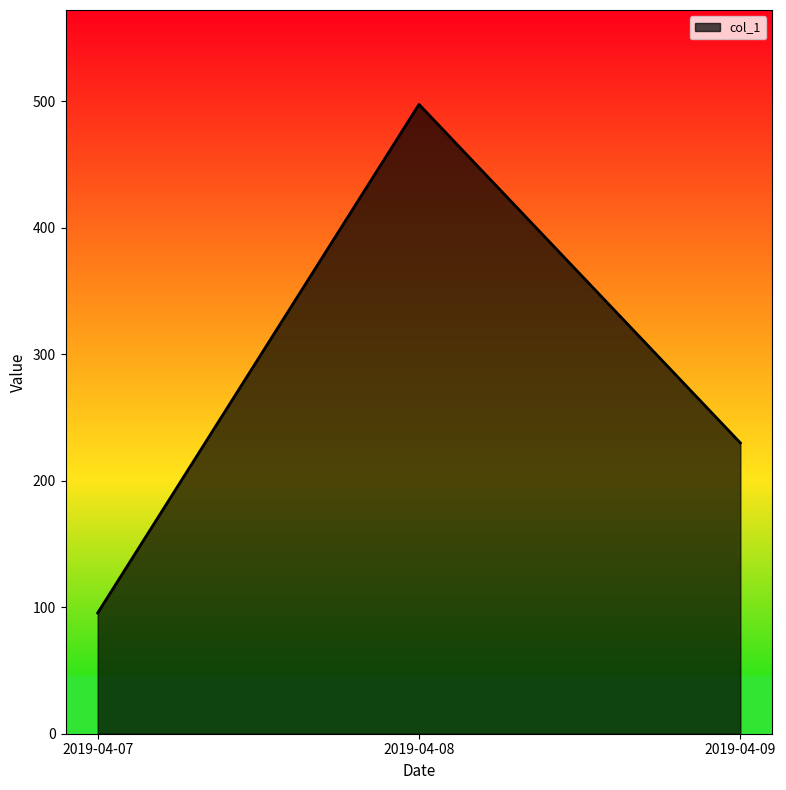

The value at 2019-04-07 is 95.5. True or false?

True